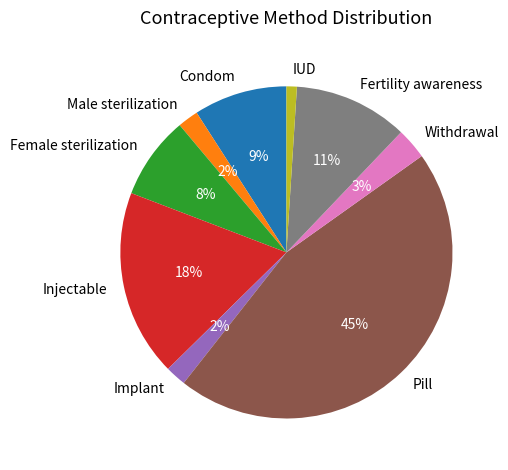

Between Male sterilization and Pill, which is larger?

Pill